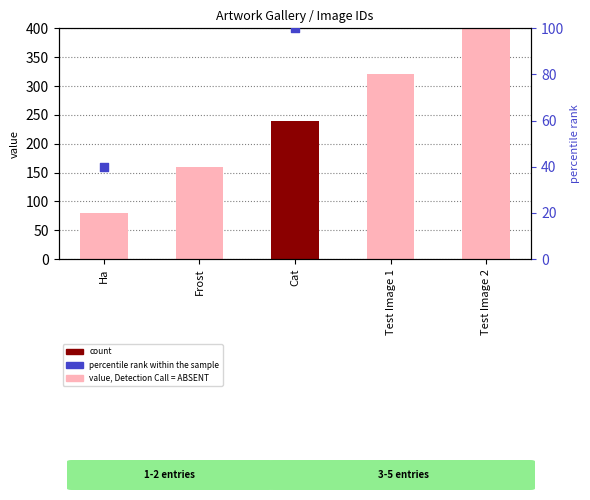

Which series has the largest total across all categories?

value, Detection Call = ABSENT